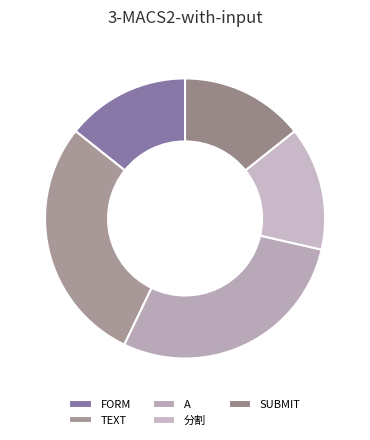

To the nearest percent, what portion does FORM represent?

14%